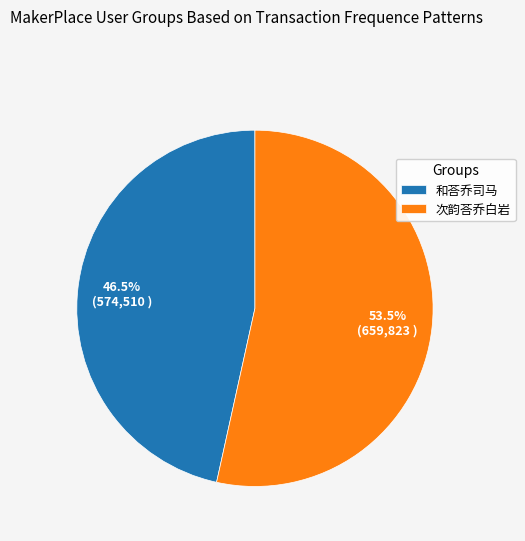

Is the sum of 次韵荅乔白岩 and 和荅乔司马 greater than half?

Yes